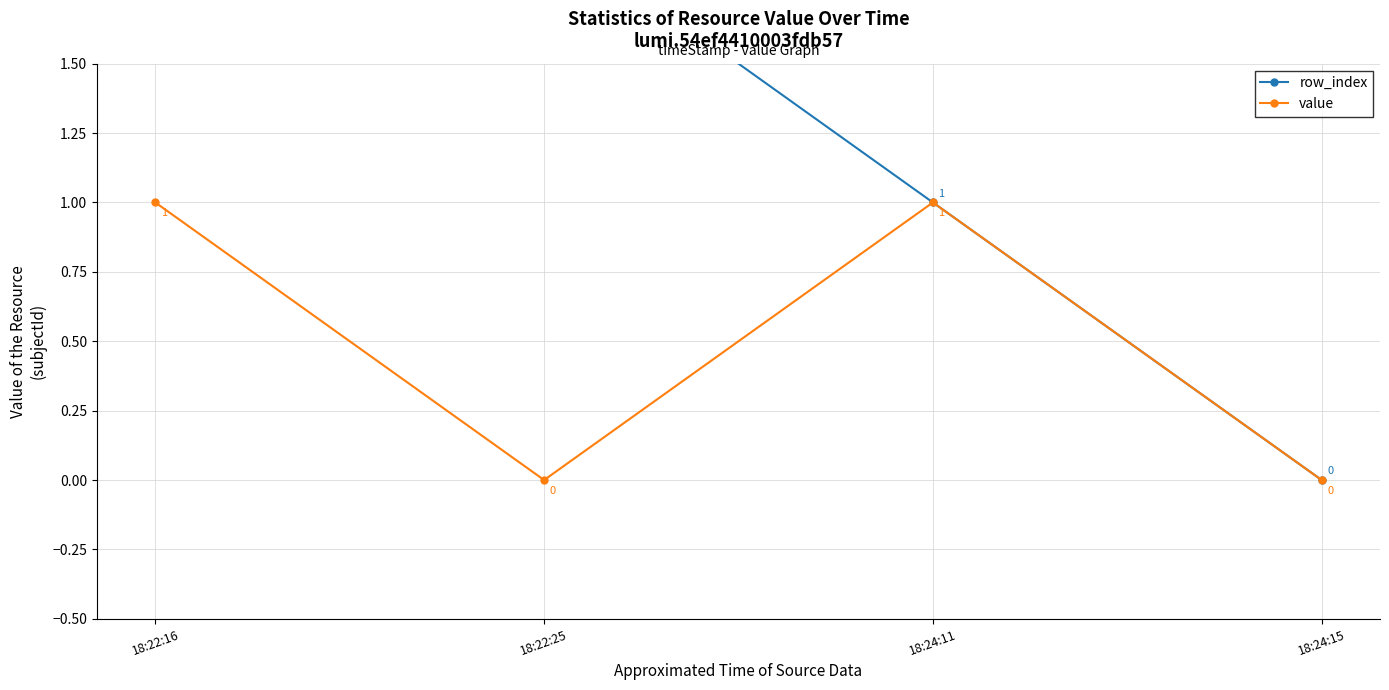

What is the difference between the second highest and minimum values in the row_index series?

2